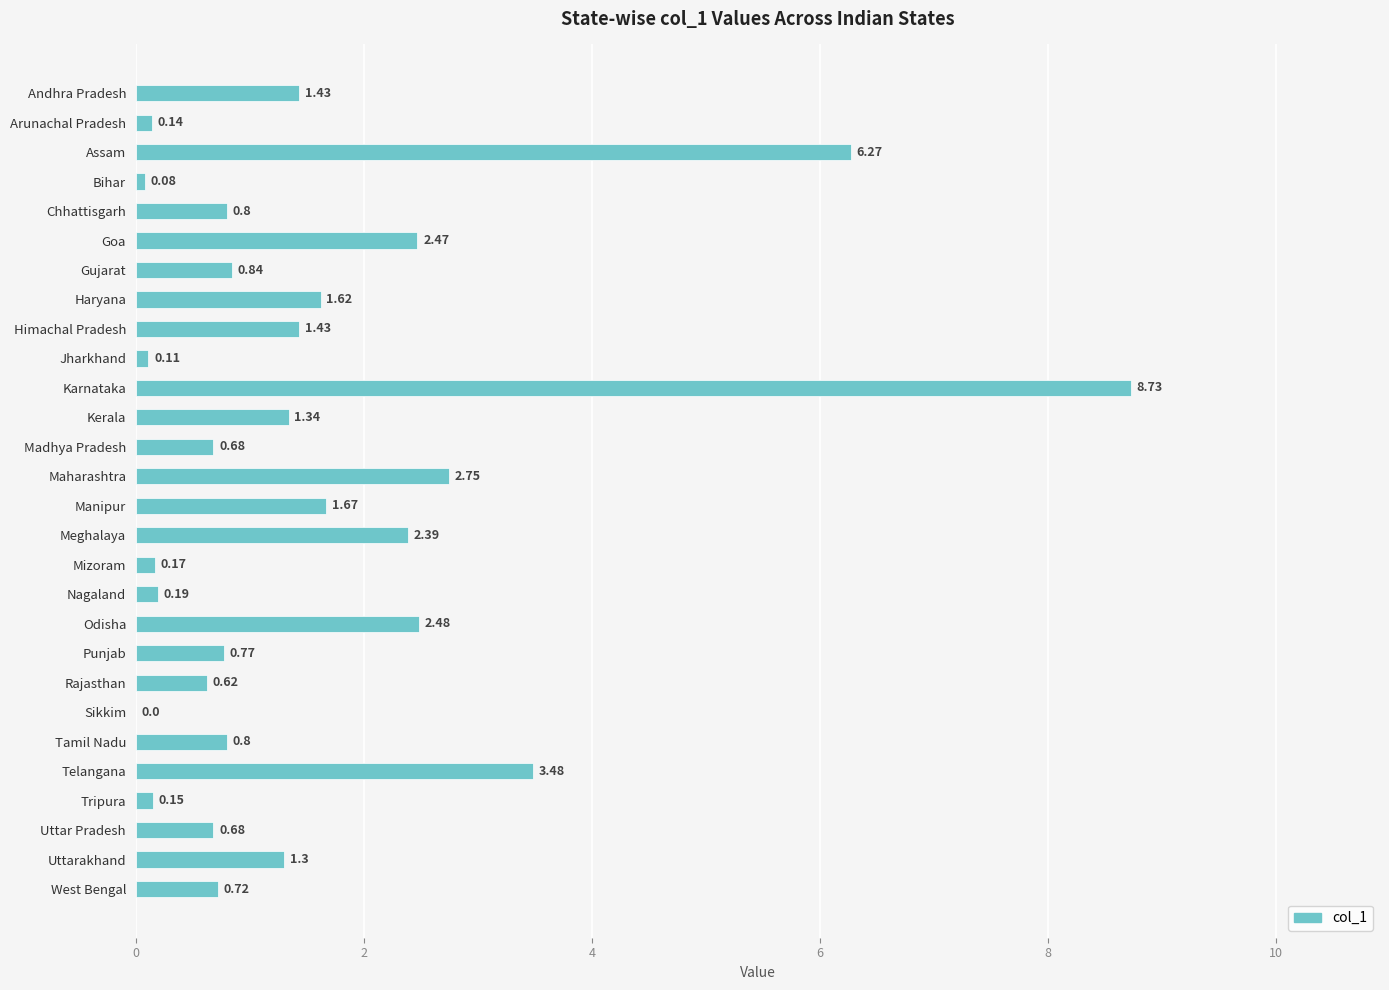

Where is the data nearest to the value 4?

Telangana